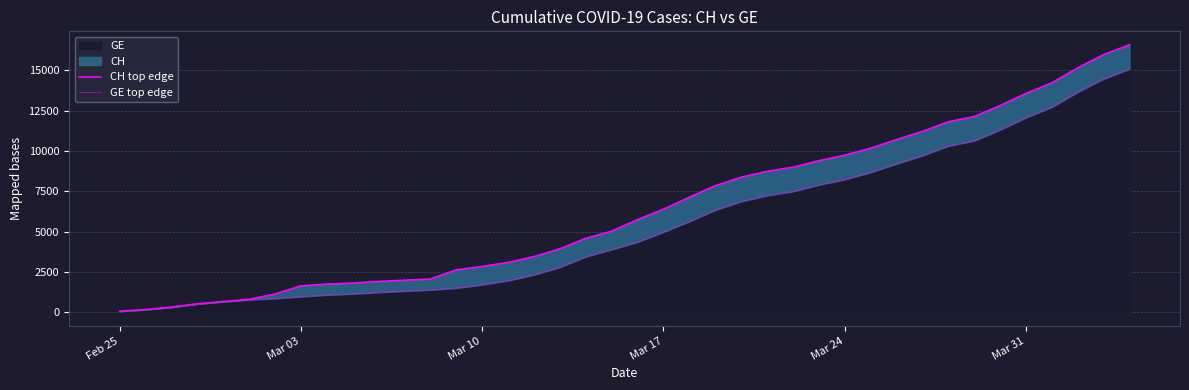

True or false: CH top edge and GE top edge intersect in this chart.

False